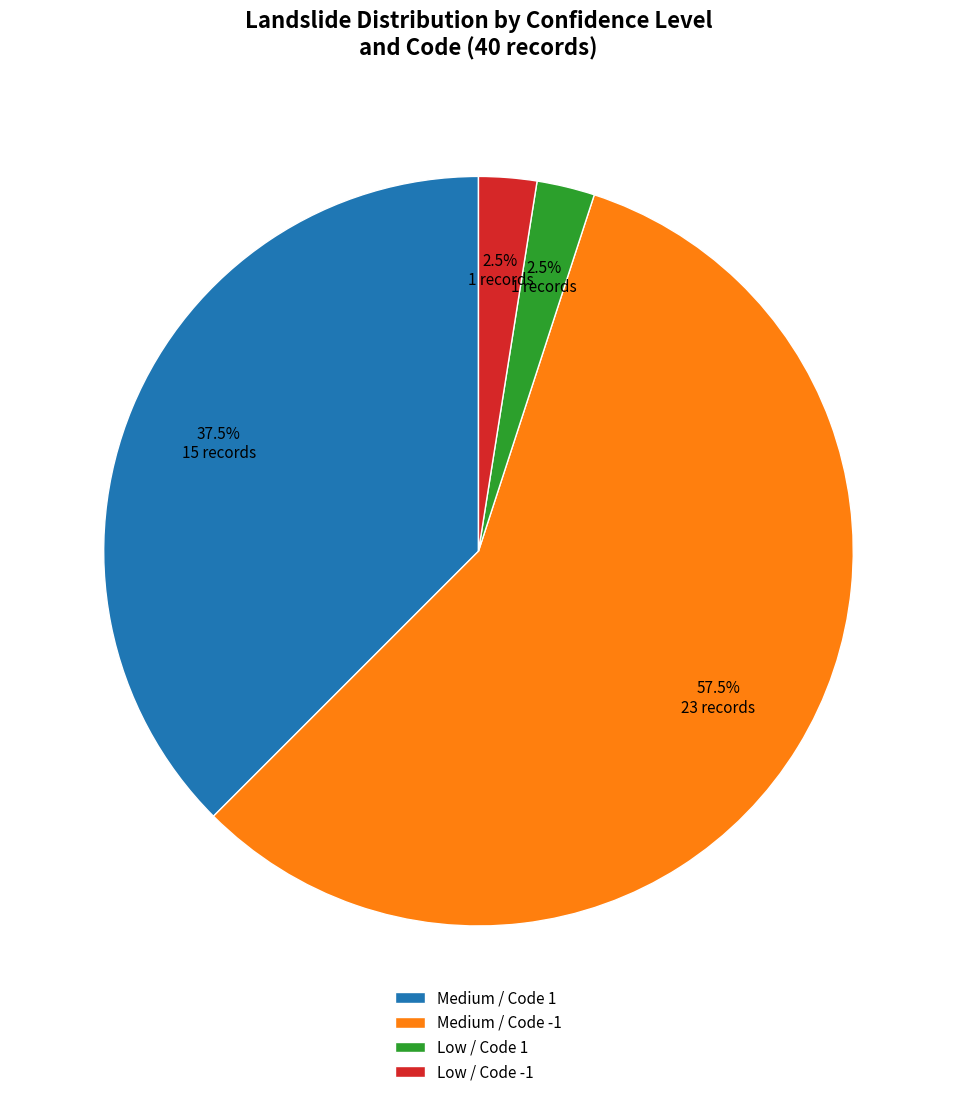

Does any single category account for the majority?

Yes